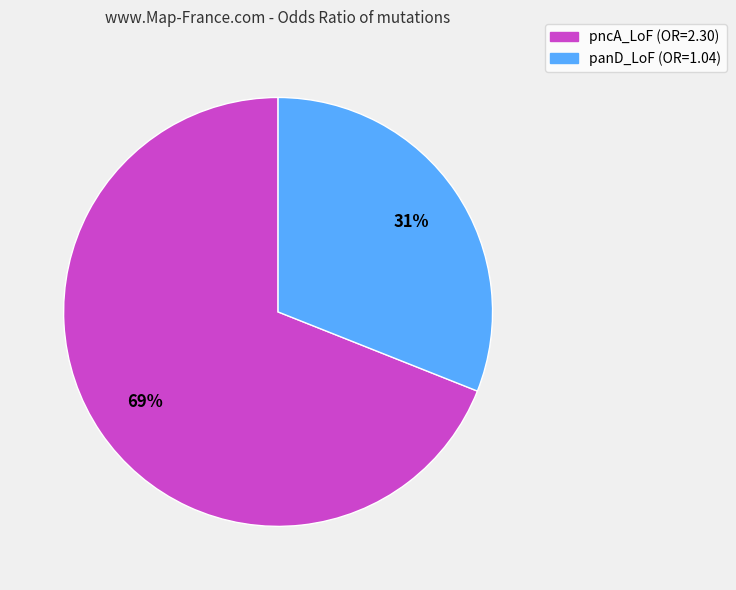

Count the number of slices in the pie.

2